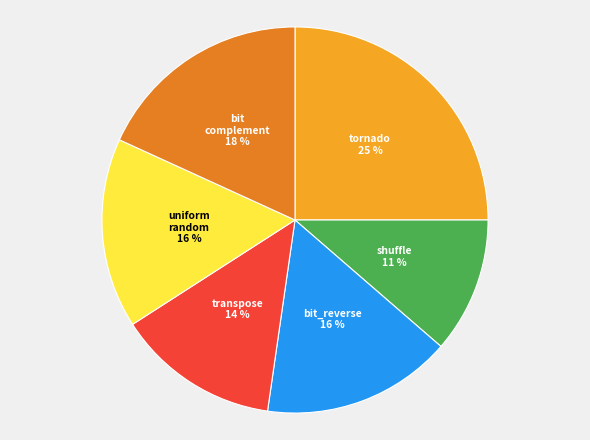

To the nearest percent, what is the average slice percentage?

17%